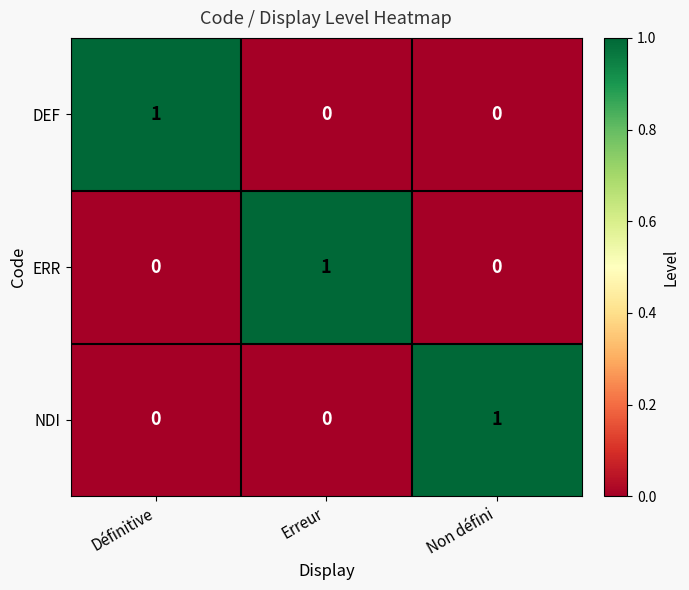

Is it true that NDI equals 1 at Non défini?

True